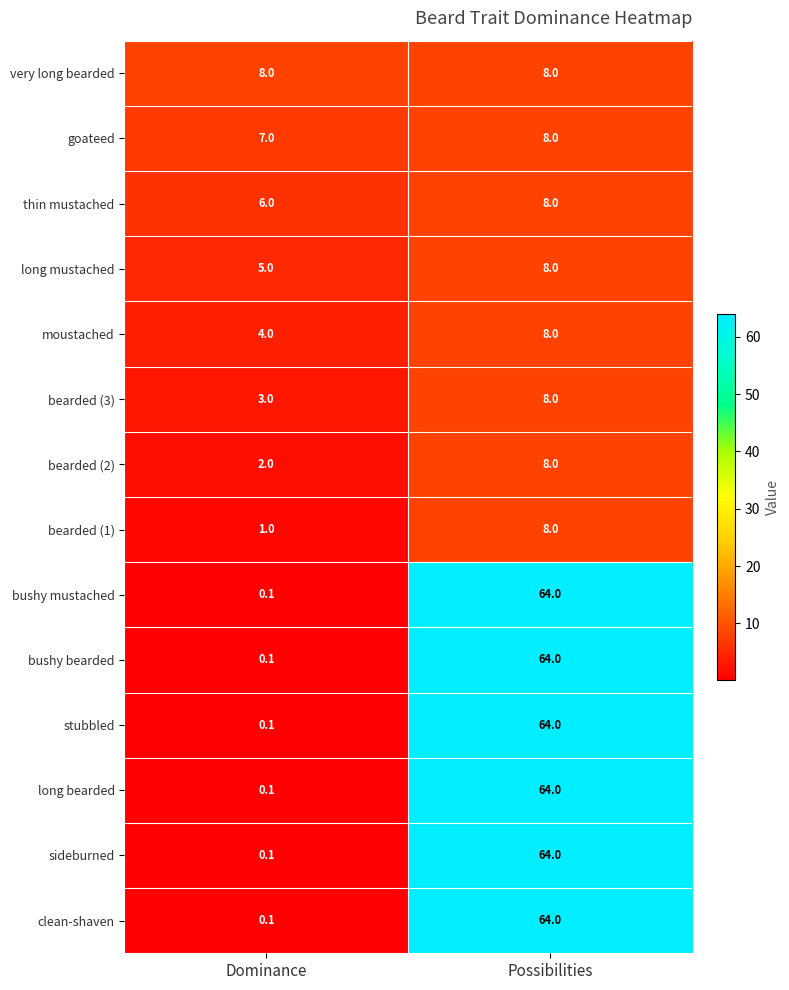

What is the difference between the highest and lowest values at Dominance?

7.9